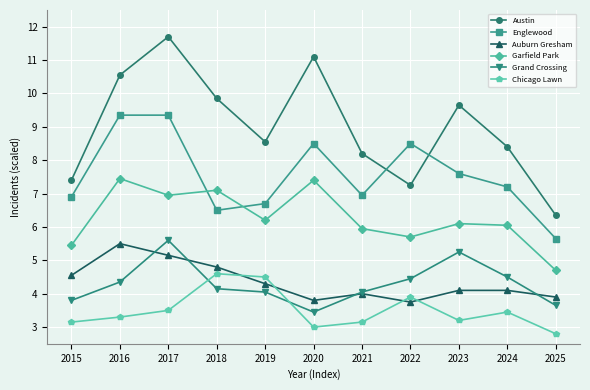

At 2023, list the series in order from smallest to largest.

Chicago Lawn, Auburn Gresham, Grand Crossing, Garfield Park, Englewood, Austin